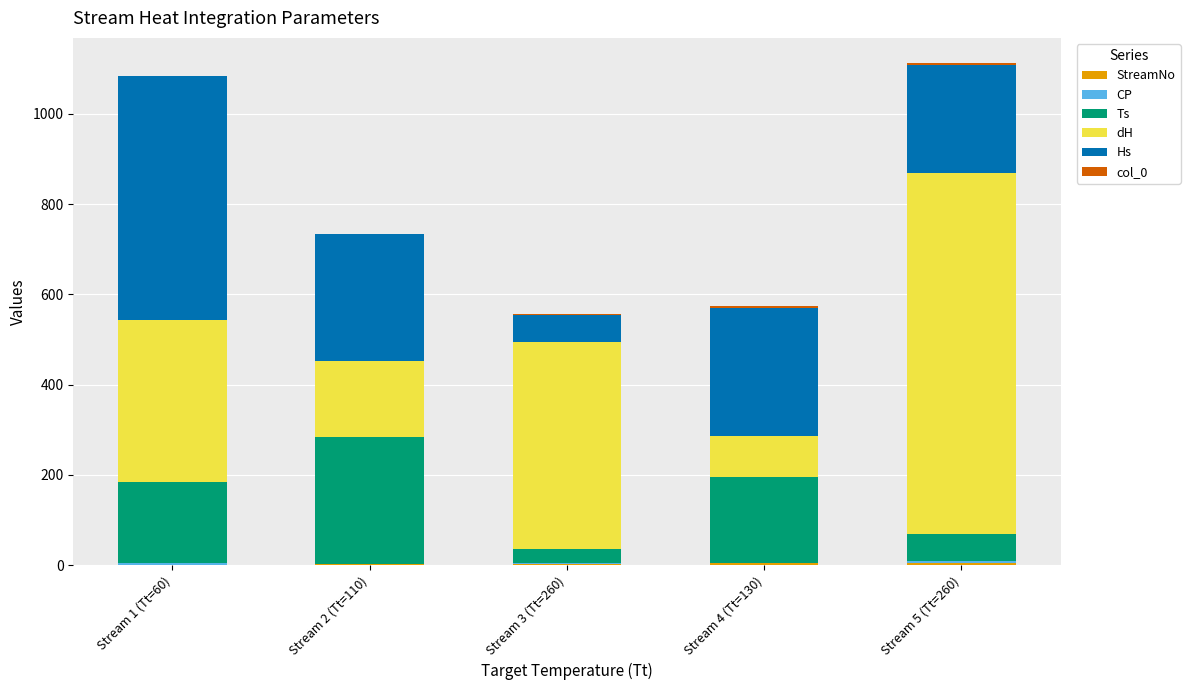

How many data points does each series have?

5